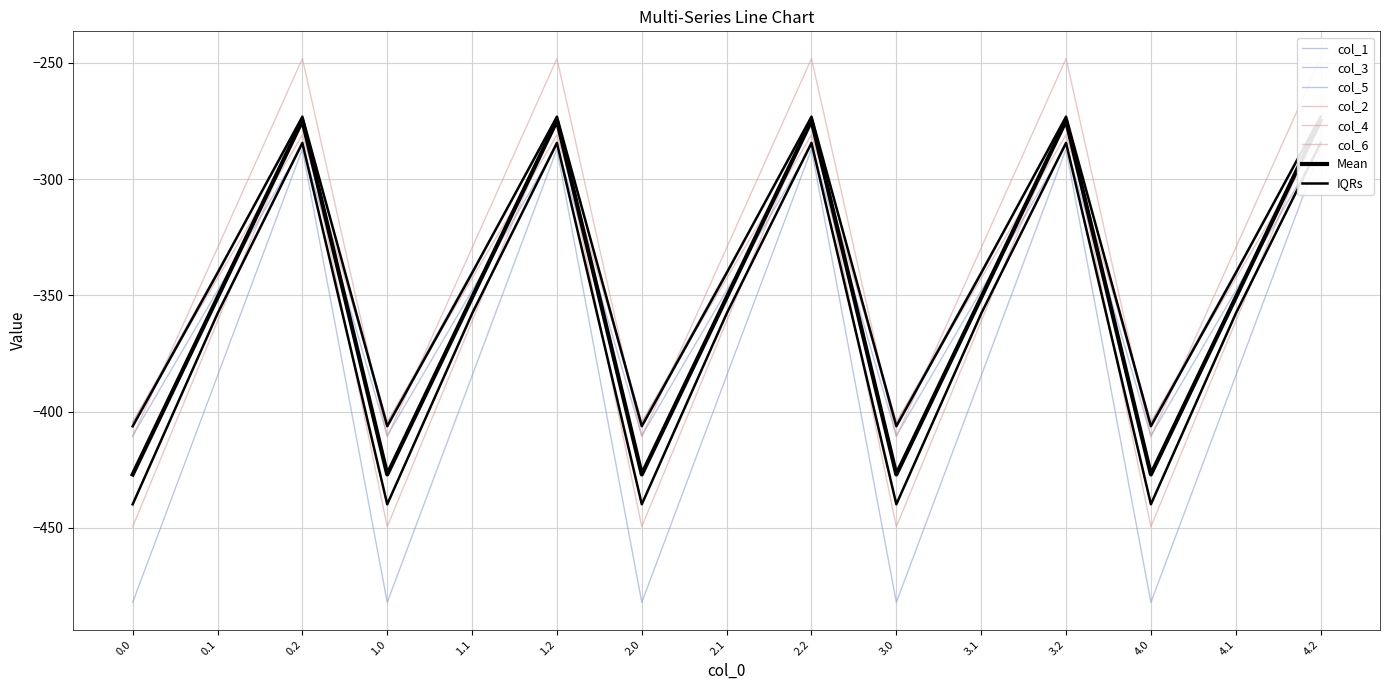

True or false: col_1 and col_3 intersect in this chart.

False